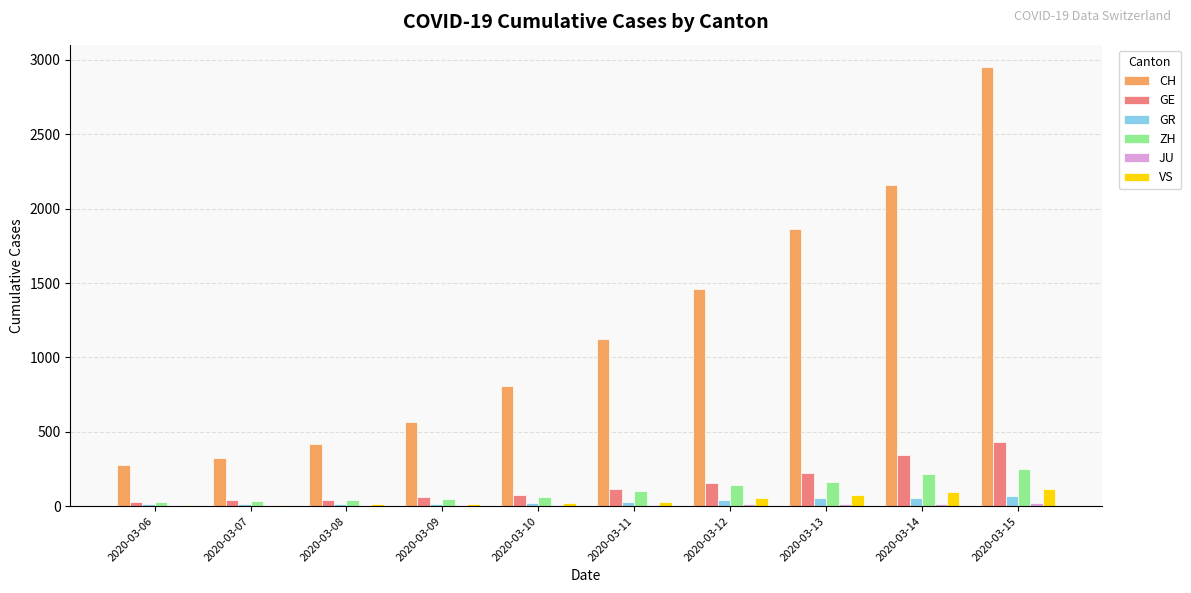

Which category has the highest value across all series?

2020-03-15